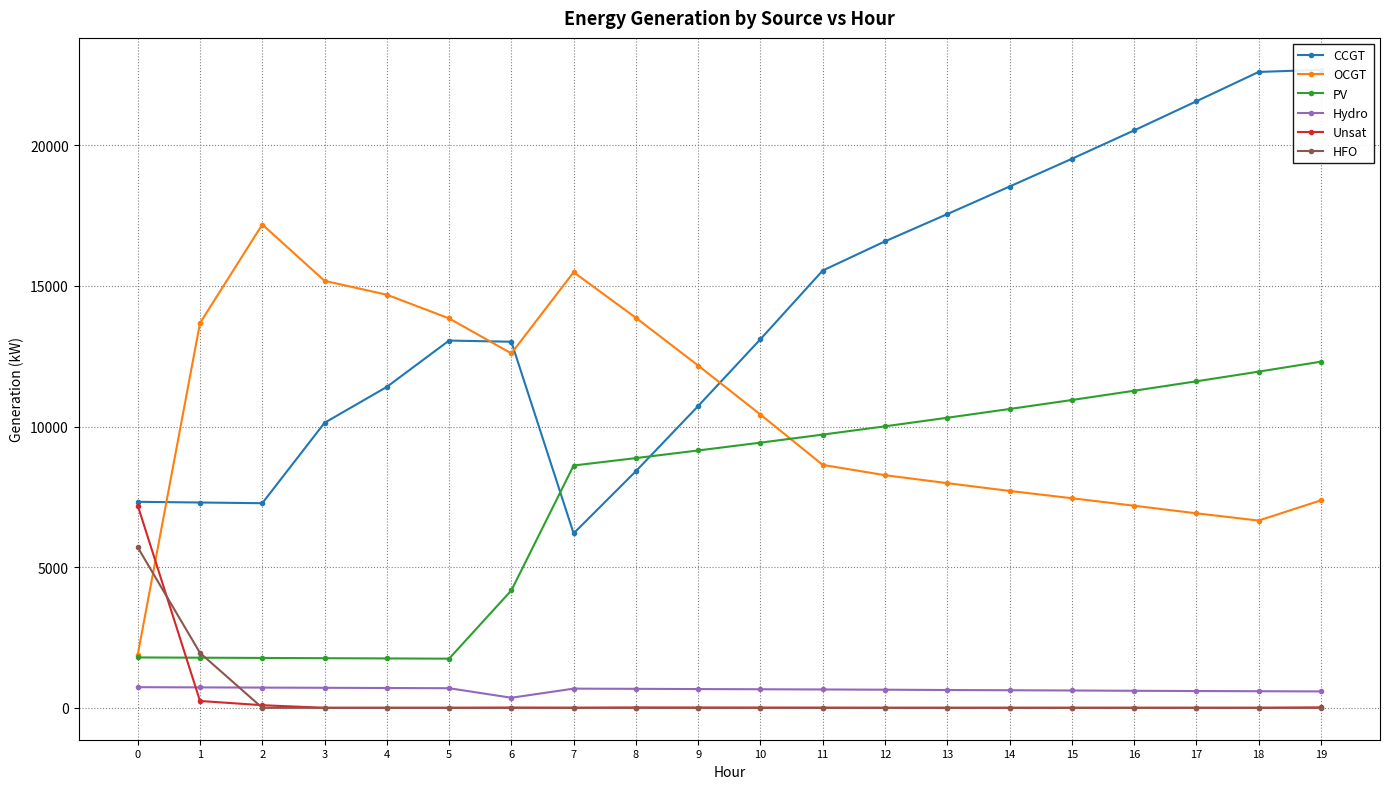

At how many categories does at least one series exceed 13048?

17